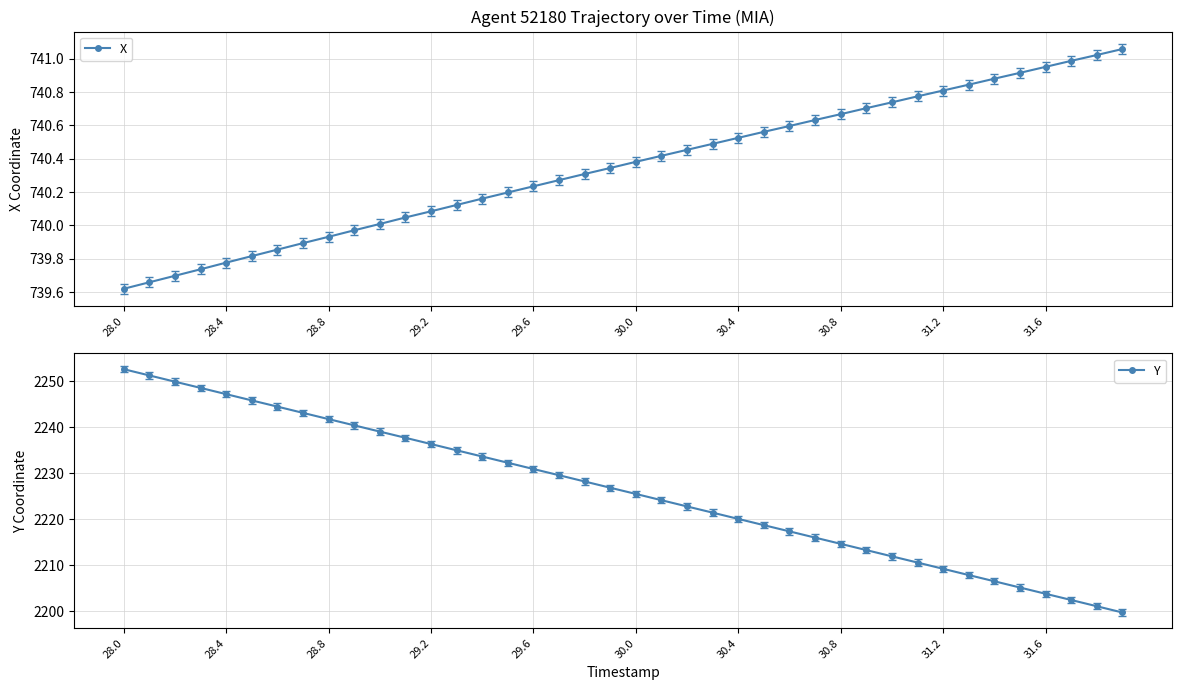

True or false: Y has more than 2 interior local peaks.

False